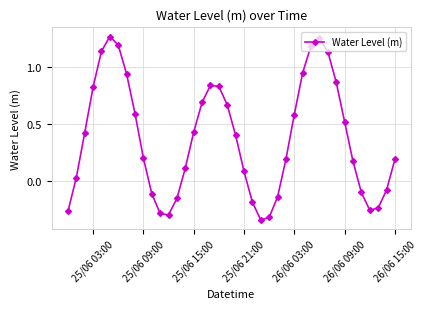

What is the sum of all values?

14.9